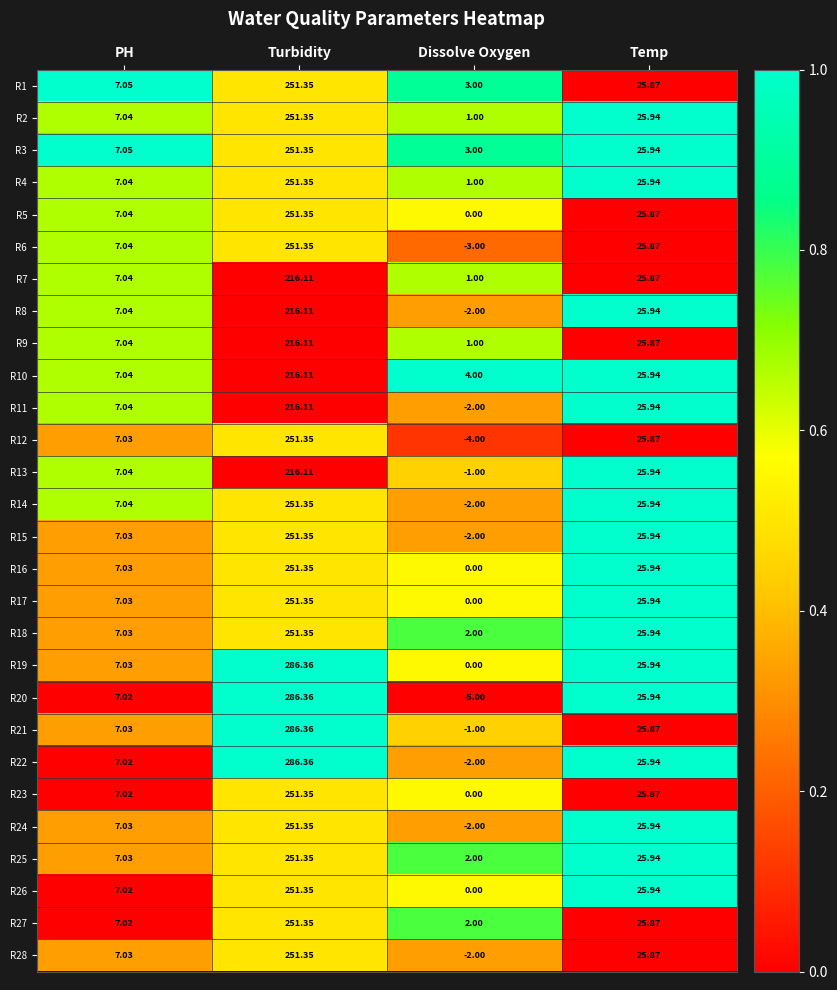

At which label does R4 first exceed 25?

Turbidity